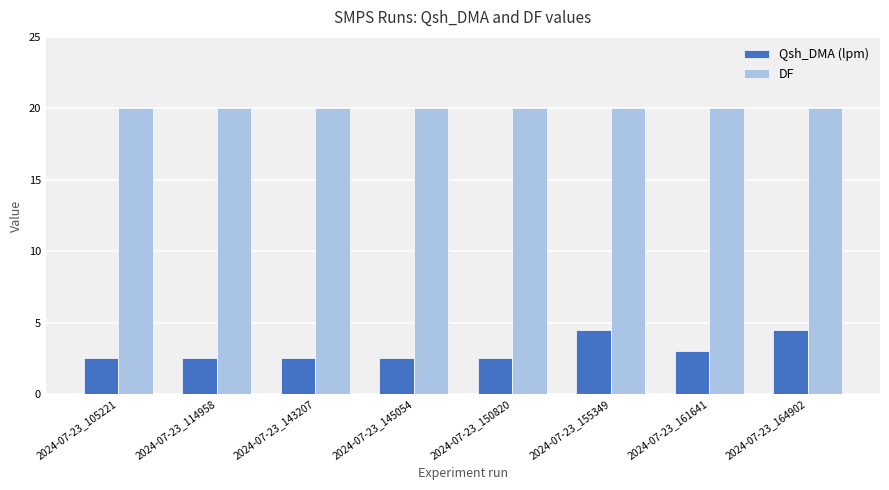

Reading left to right, extract all data points from this chart.

Qsh_DMA (lpm): 2024-07-23_105221=2.5	2024-07-23_114958=2.5	2024-07-23_143207=2.5	2024-07-23_145054=2.5	2024-07-23_150820=2.5	2024-07-23_155349=4.5	2024-07-23_161641=3.0	2024-07-23_164902=4.5
DF: 2024-07-23_105221=20.0	2024-07-23_114958=20.0	2024-07-23_143207=20.0	2024-07-23_145054=20.0	2024-07-23_150820=20.0	2024-07-23_155349=20.0	2024-07-23_161641=20.0	2024-07-23_164902=20.0